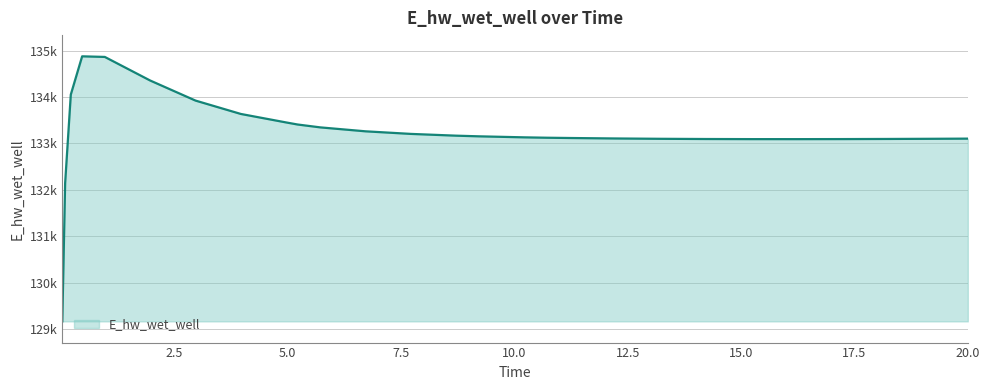

What is the smallest value displayed?

129163.9